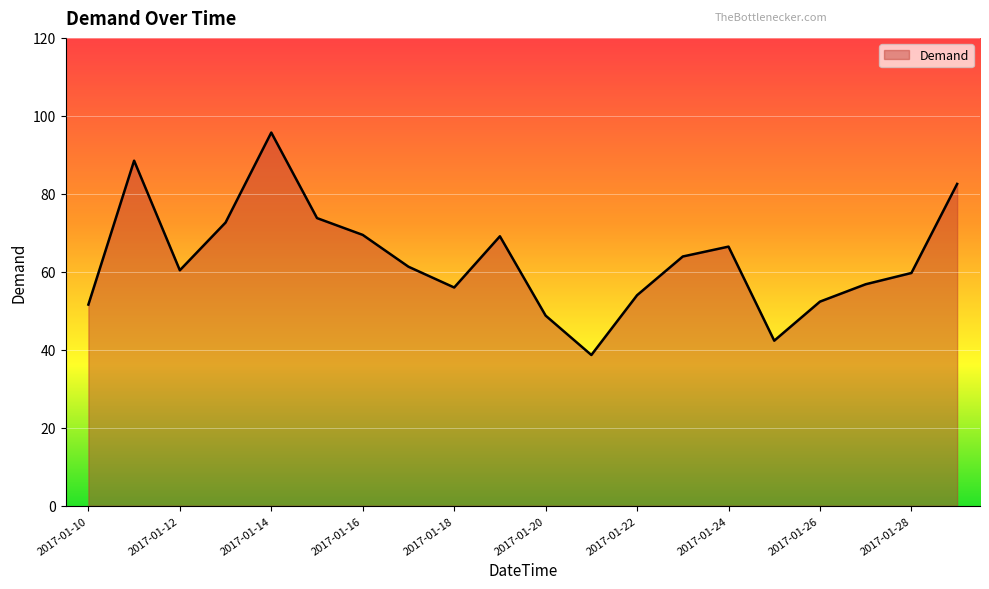

What is the maximum value shown in the chart?

95.7